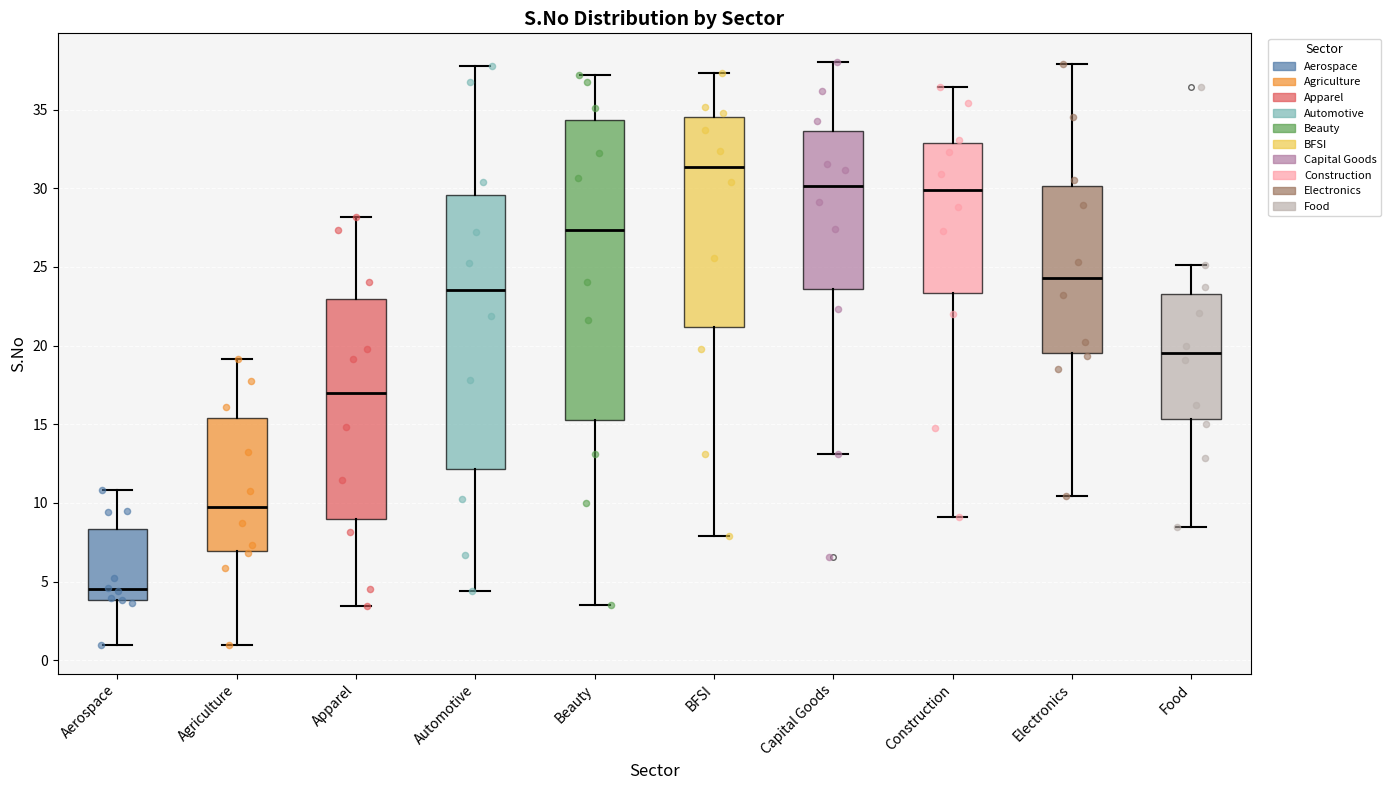

Which box has the highest median line?

BFSI